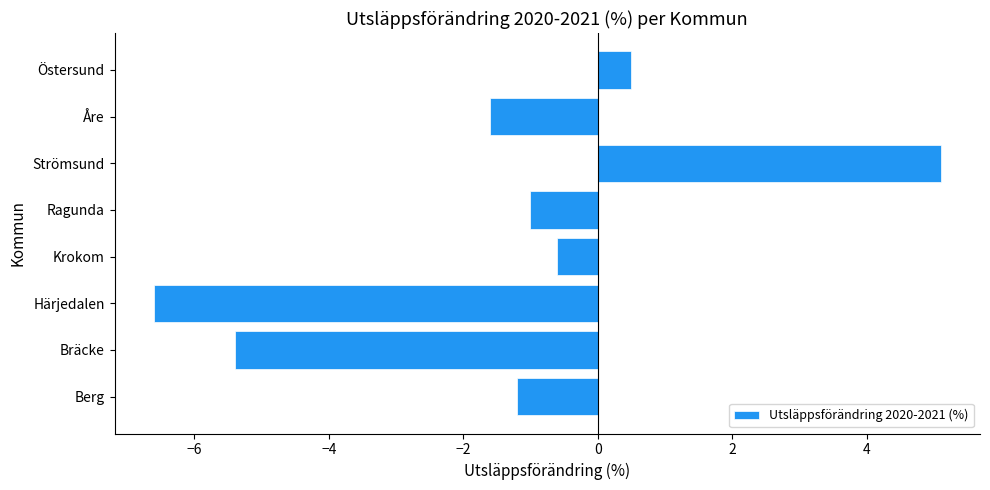

Rank the categories by value from lowest to highest.

Härjedalen, Bräcke, Åre, Berg, Ragunda, Krokom, Östersund, Strömsund